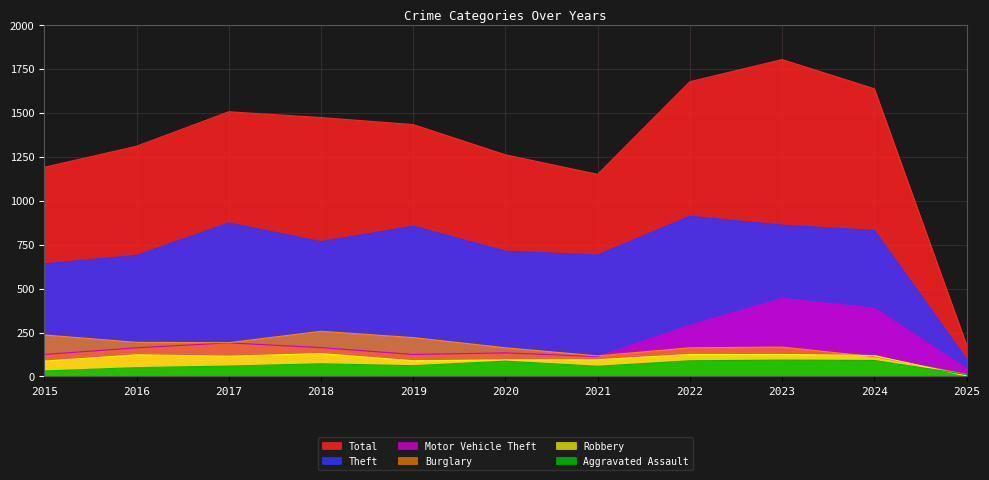

What is the value of the Theft point at the 10th from the left?

831